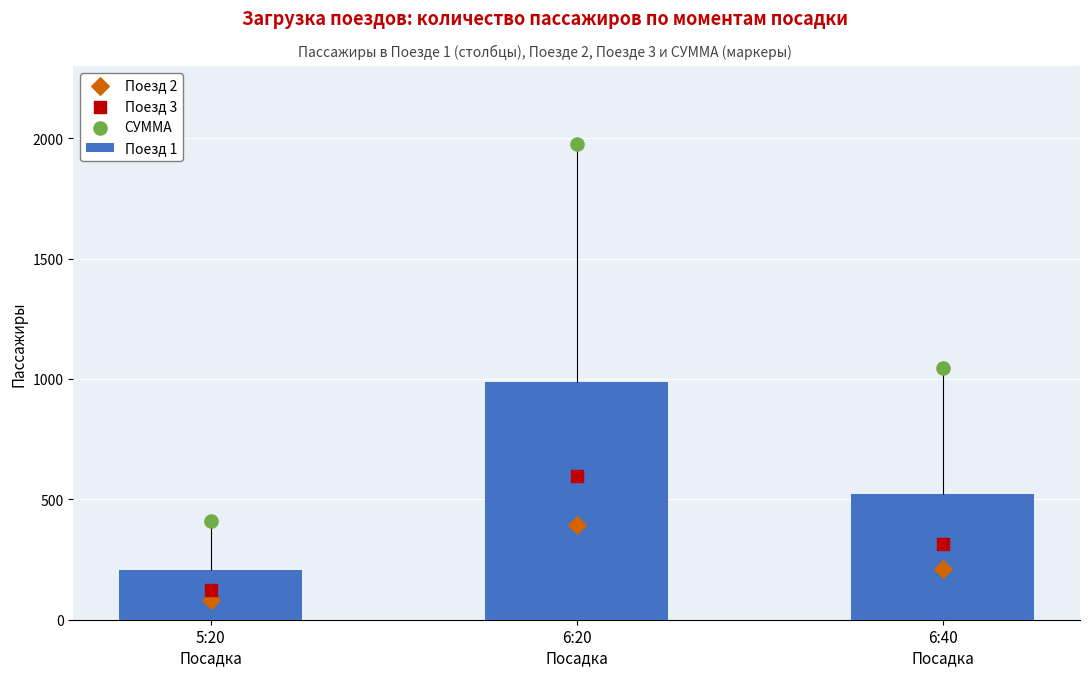

Which series has the widest spread of Y values?

СУММА